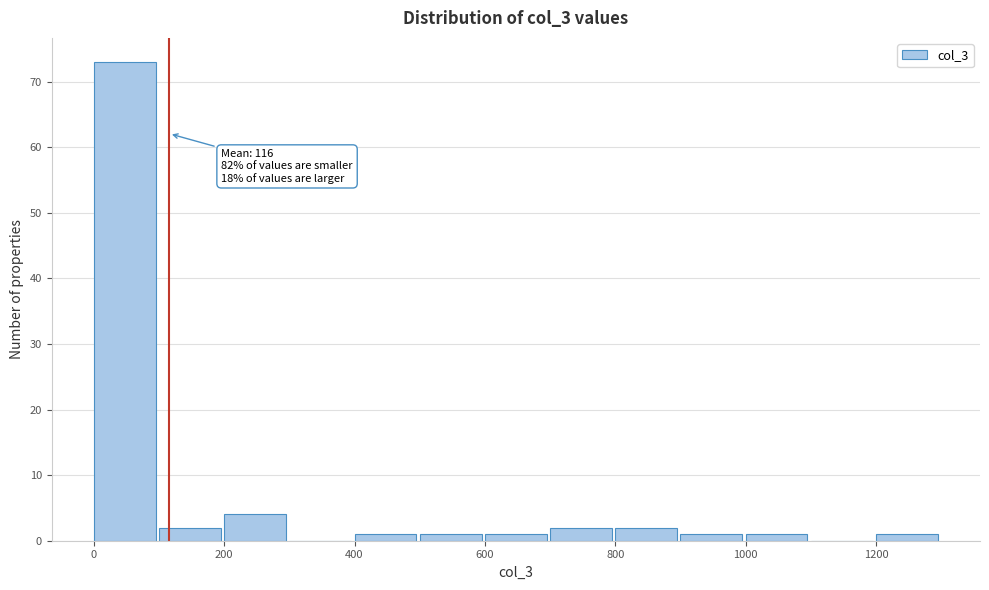

Over which range of the x-axis is the bar tallest?

0 to 100